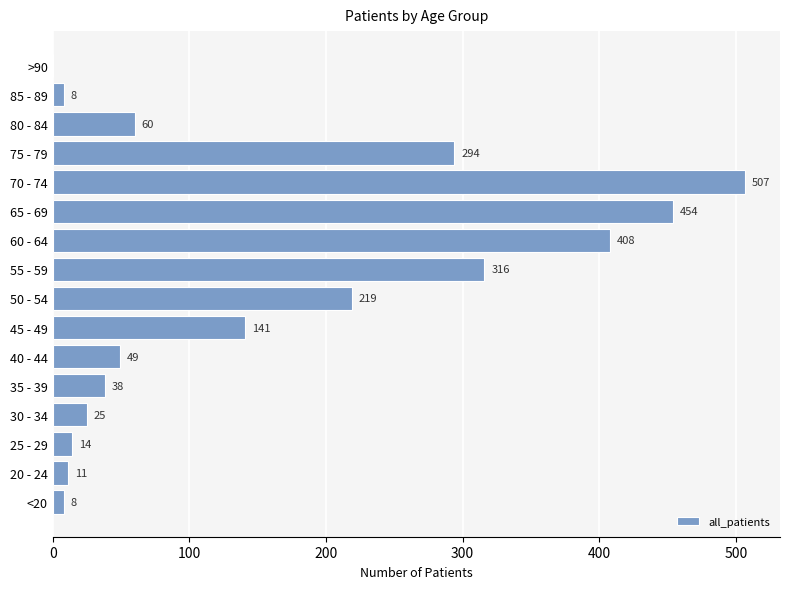

How many values are above zero?

15